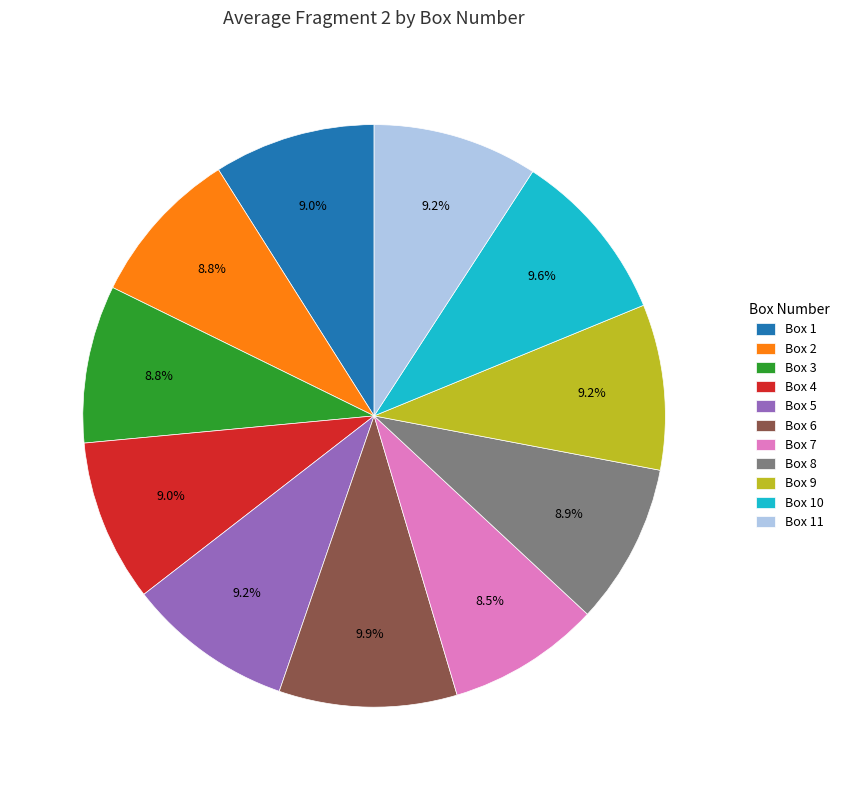

How many slices are in this pie chart?

11